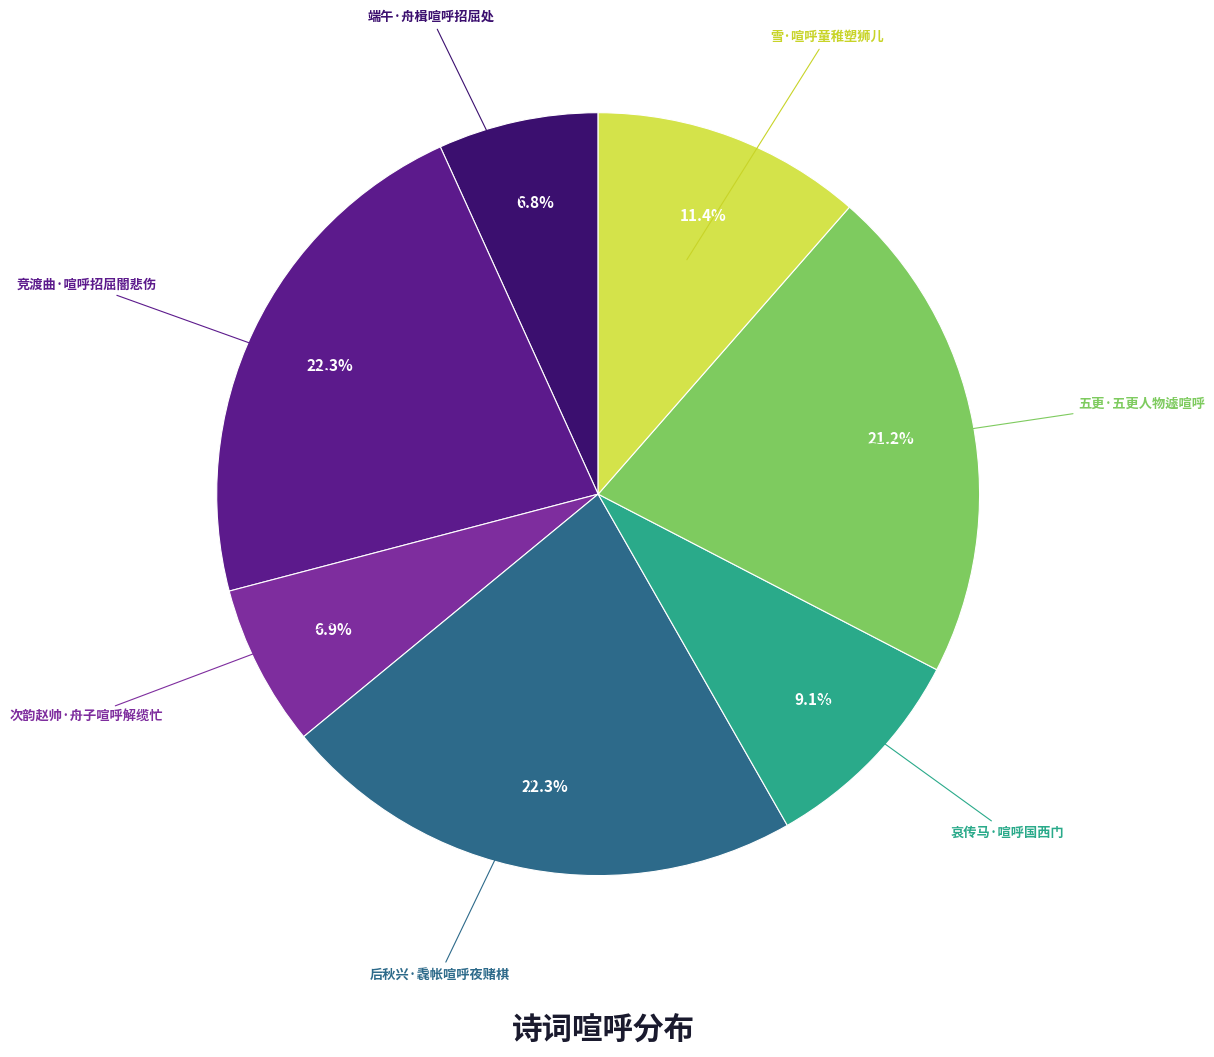

How many slices are in this pie chart?

7